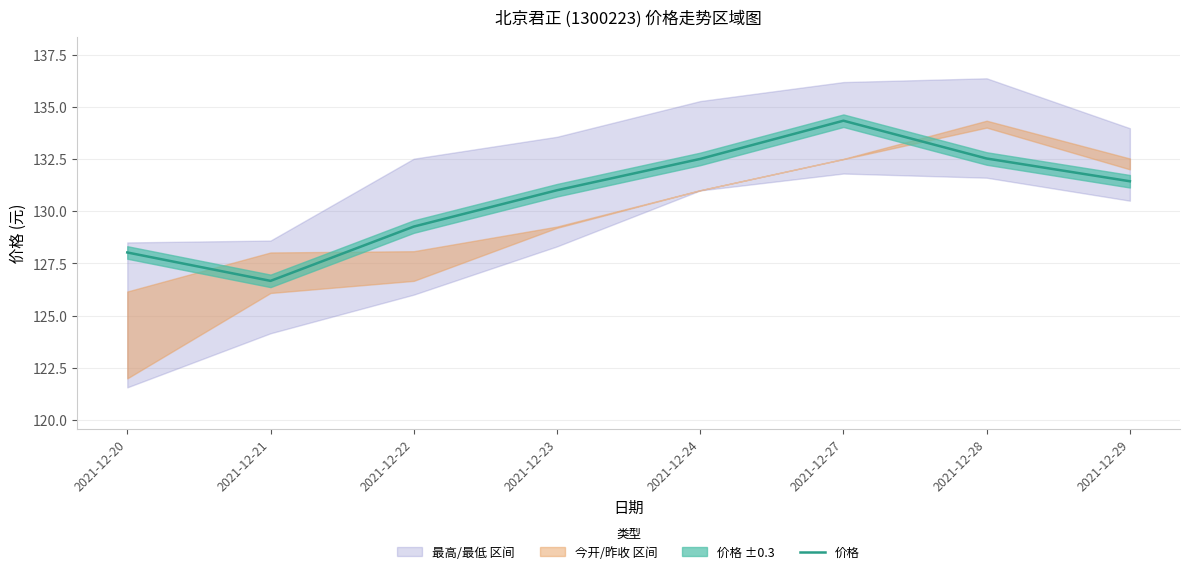

Rank the categories by value from highest to lowest.

2021-12-27, 2021-12-28, 2021-12-24, 2021-12-29, 2021-12-23, 2021-12-22, 2021-12-20, 2021-12-21